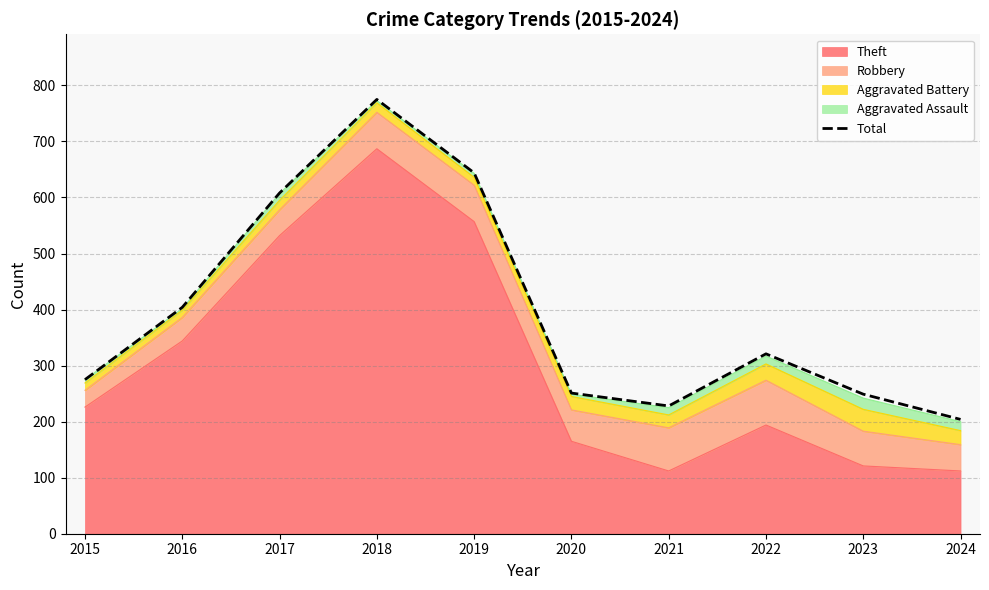

Does the chart display data point markers on the line(s)?

No